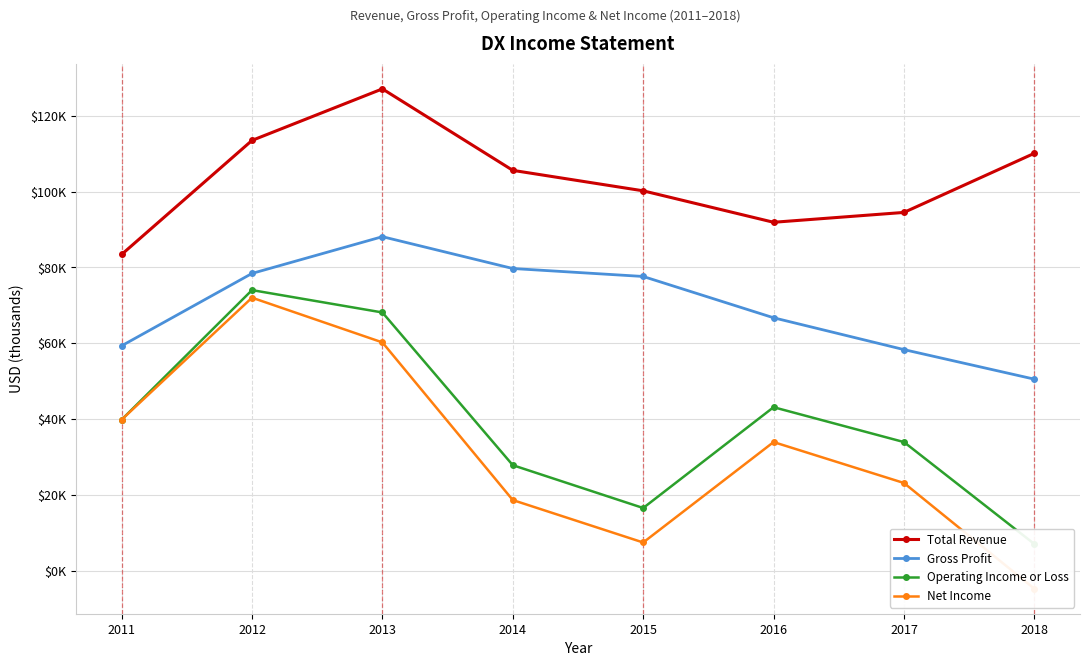

At which category does Total Revenue reach its first local peak?

2013